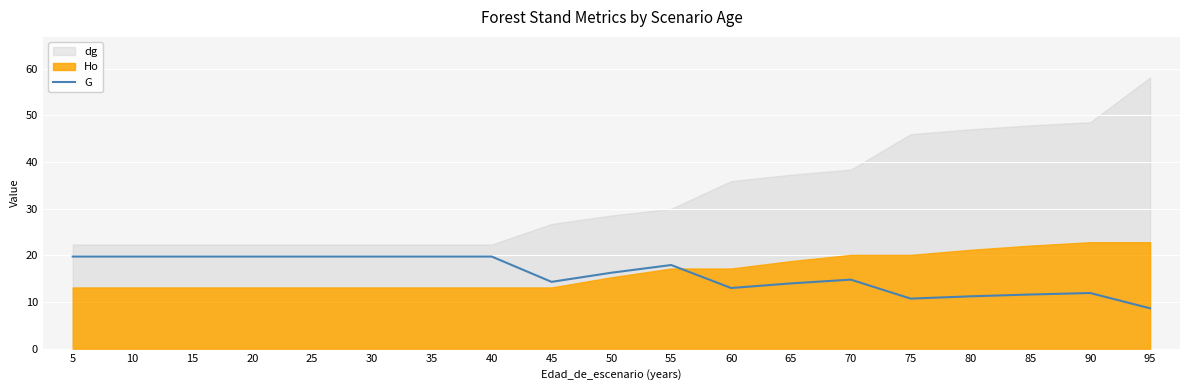

The value at 40 is 4.9. True or false?

False